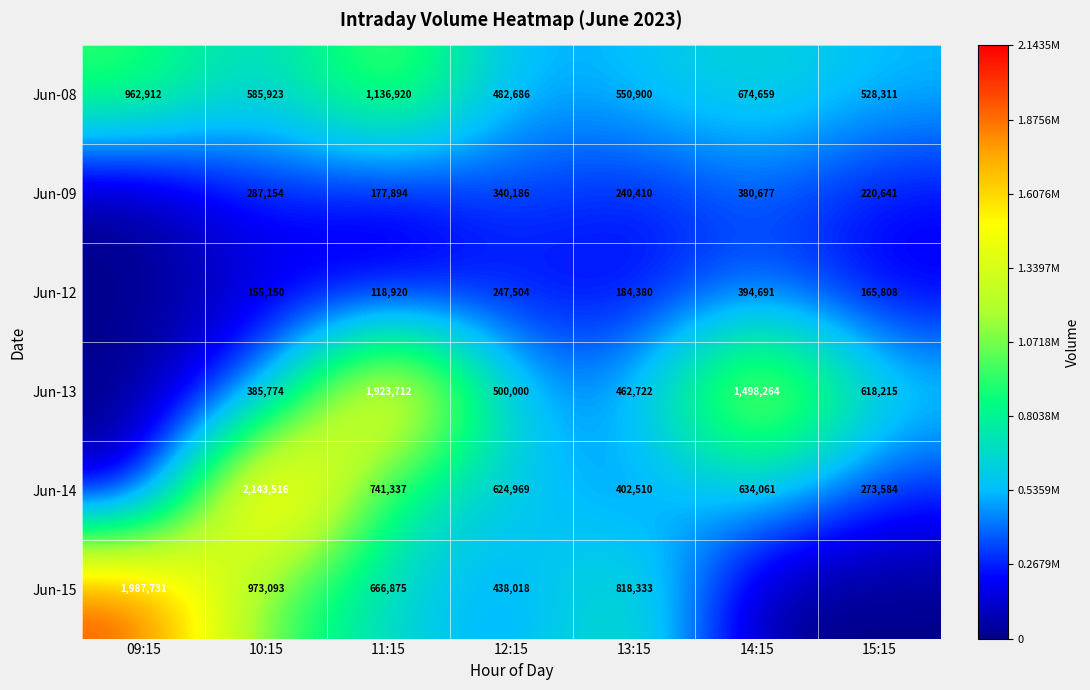

The Jun-14 series shows 532775 at 13:15. True or false?

False